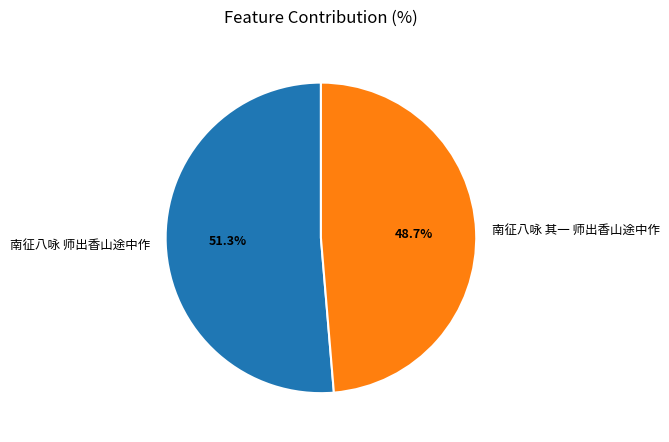

Does 南征八咏 其一 师出香山途中作 account for over 50% of the chart?

No